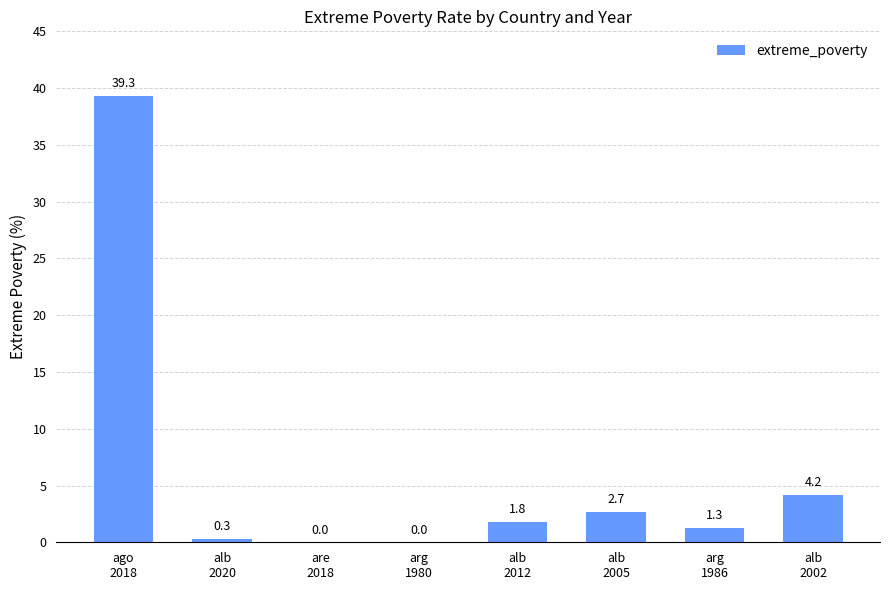

At which label is the value closest to 19?

alb
2002